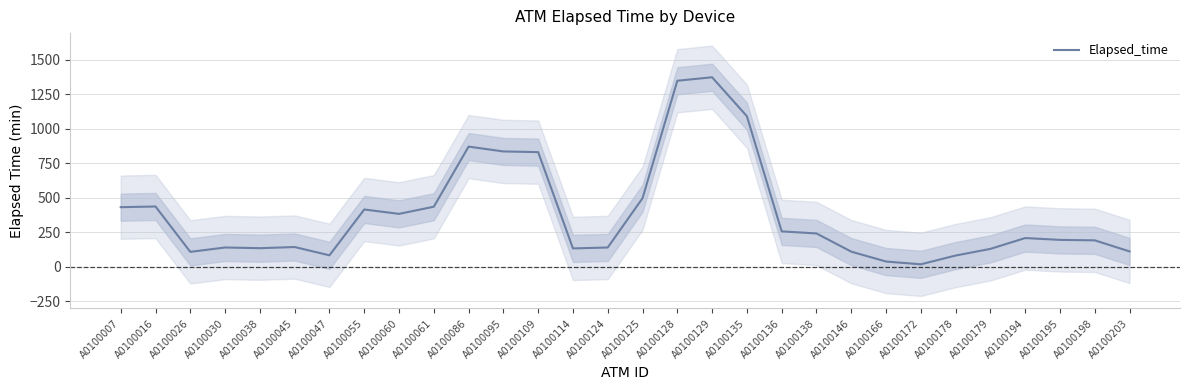

Which label corresponds to the smallest value in the chart?

A0100172